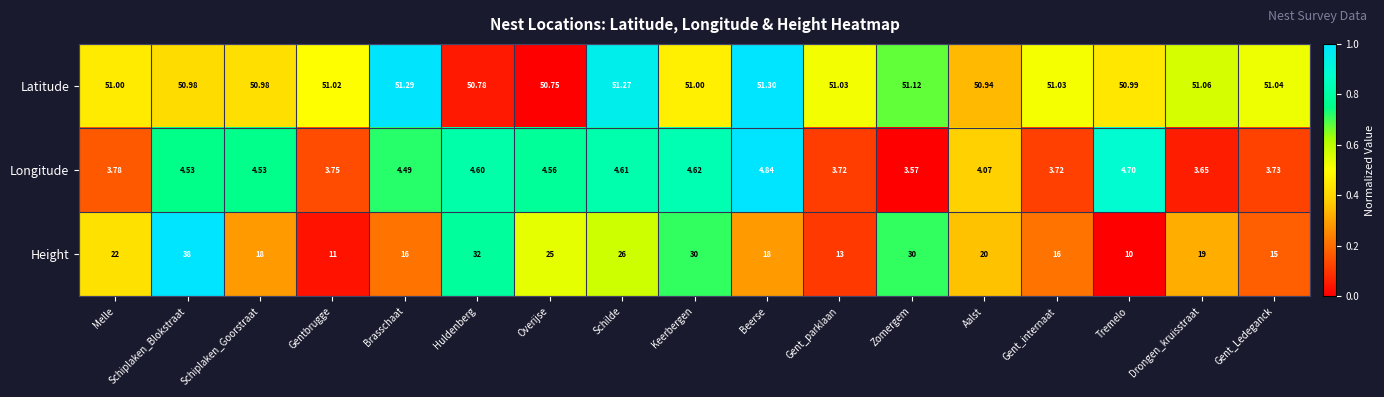

Which series has the widest spread of values?

Height